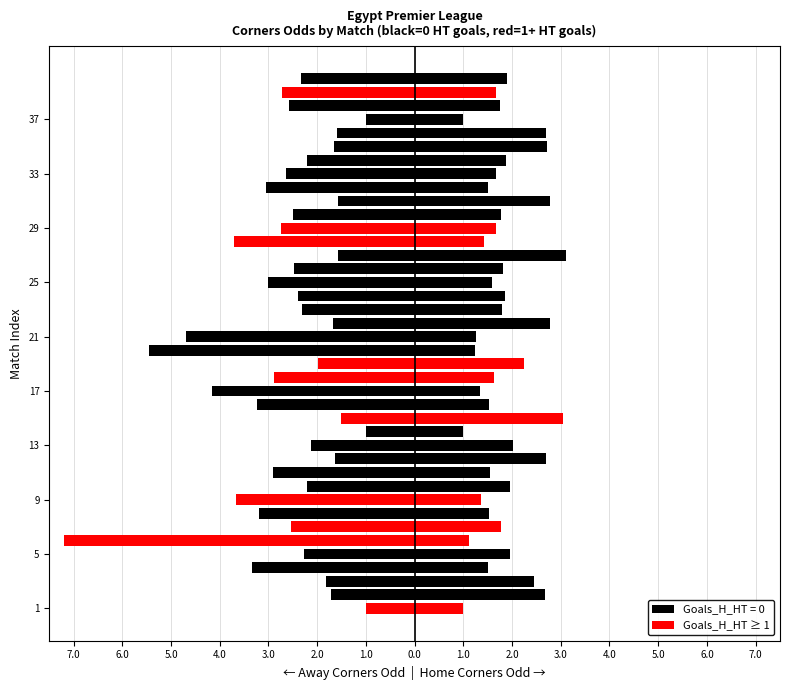

The Home Corners Odd series shows 1.0 at 38. True or false?

False